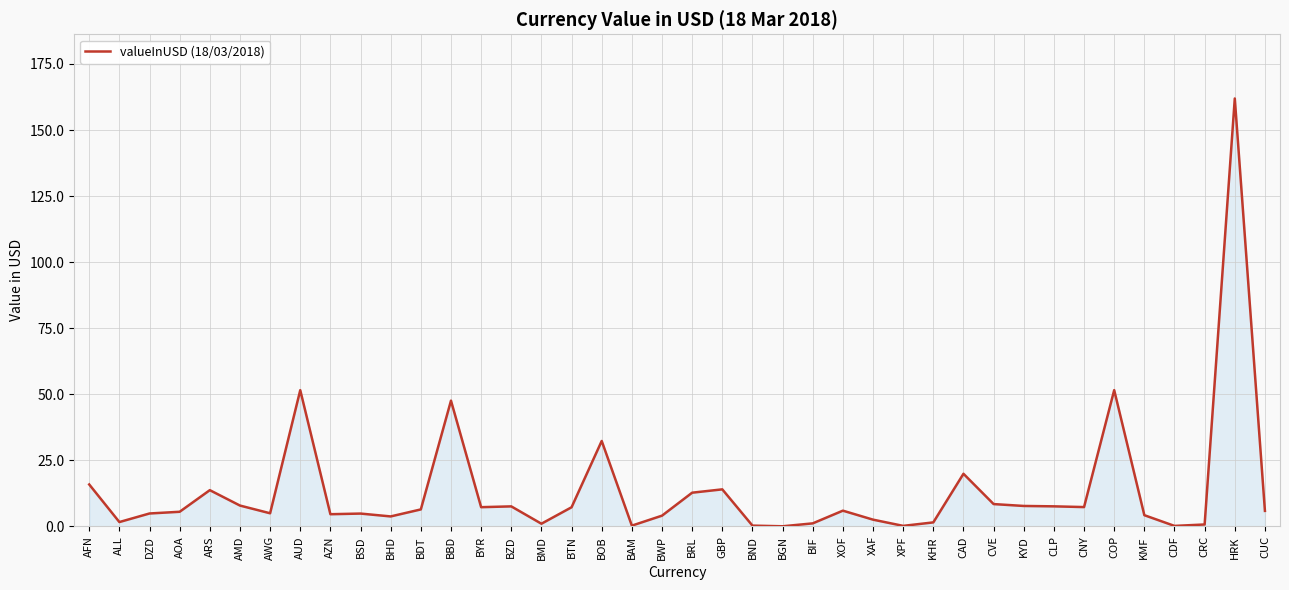

Read the value at CAD.

19.9